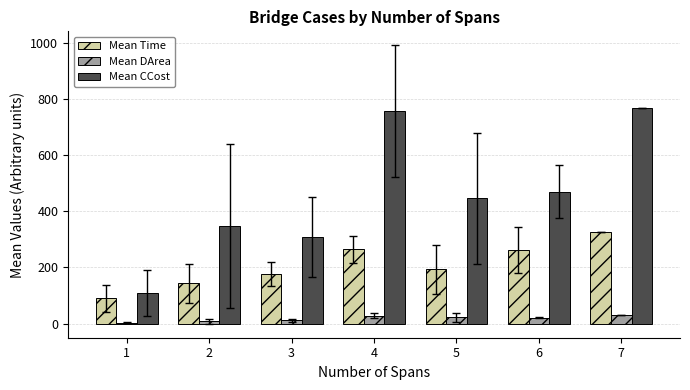

What is the maximum value for Mean DArea?

30.7